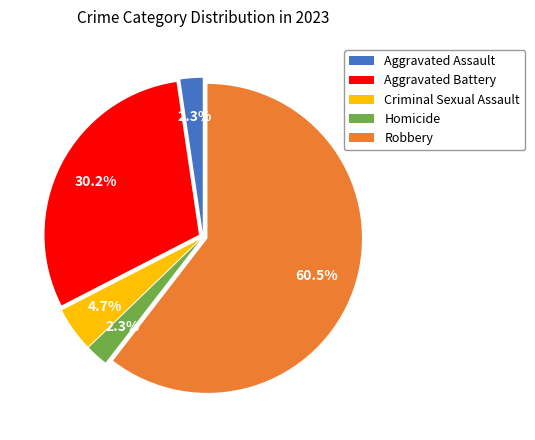

Which has a higher value, Robbery or Criminal Sexual Assault?

Robbery